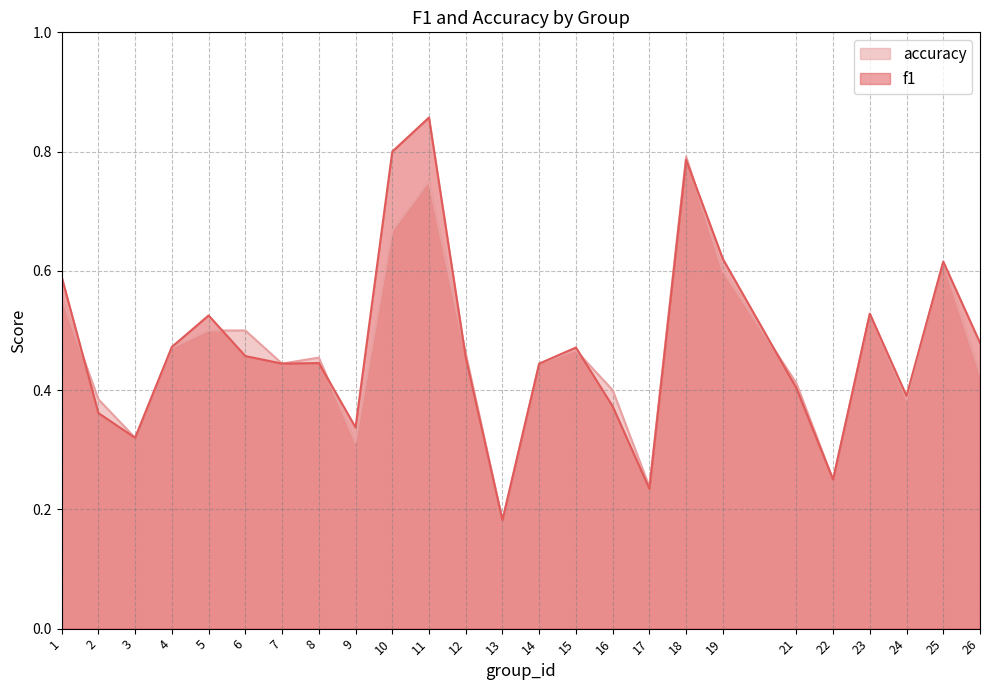

Where is f1 nearest to the value 0?

13